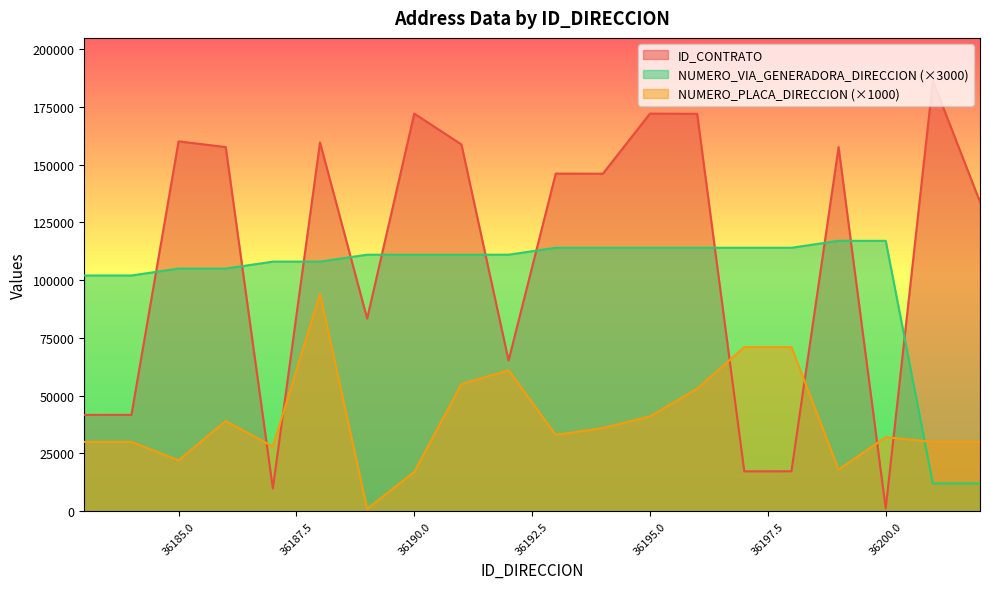

Between which two adjacent categories do NUMERO_PLACA_DIRECCION and NUMERO_VIA_GENERADORA_DIRECCION first intersect?

36200 and 36201